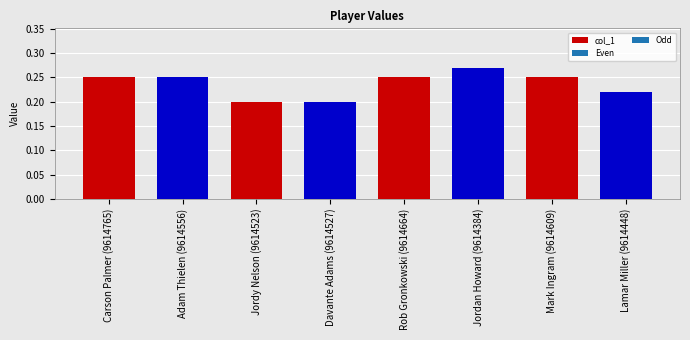

How many distinct data groups are displayed?

1